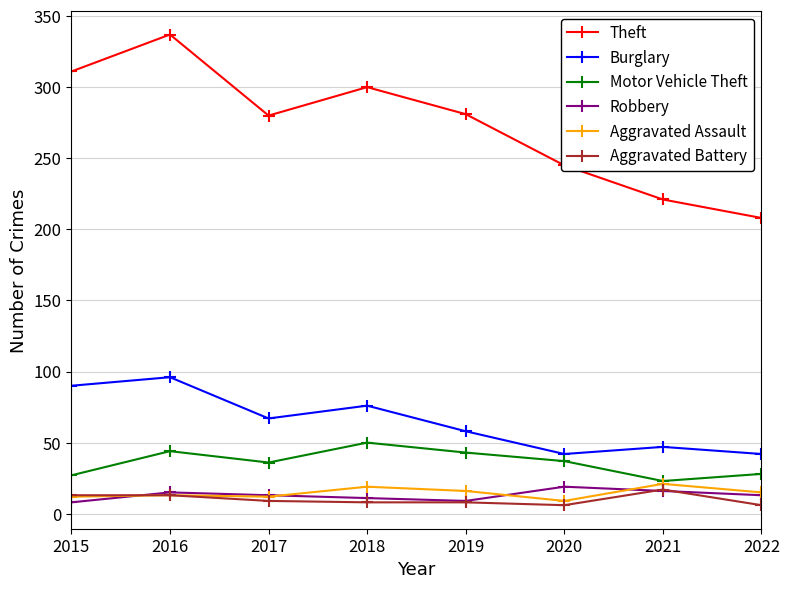

What is the value of the Burglary point at the 1st from the left?

90